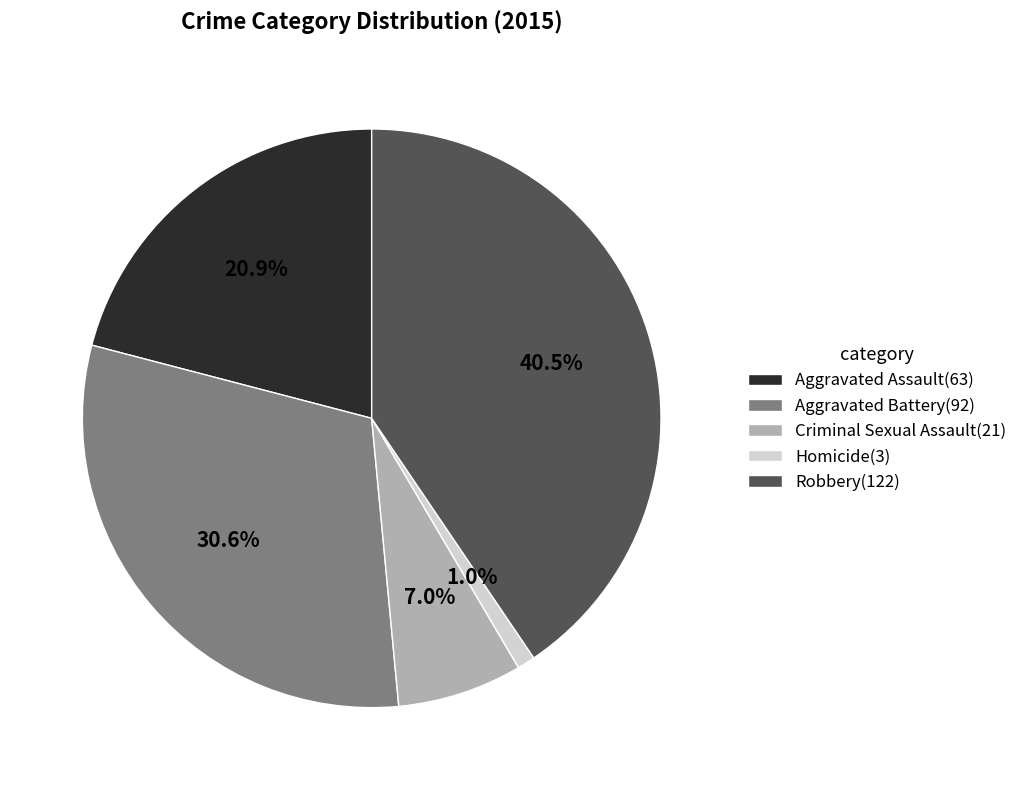

Which slice is the largest?

Robbery